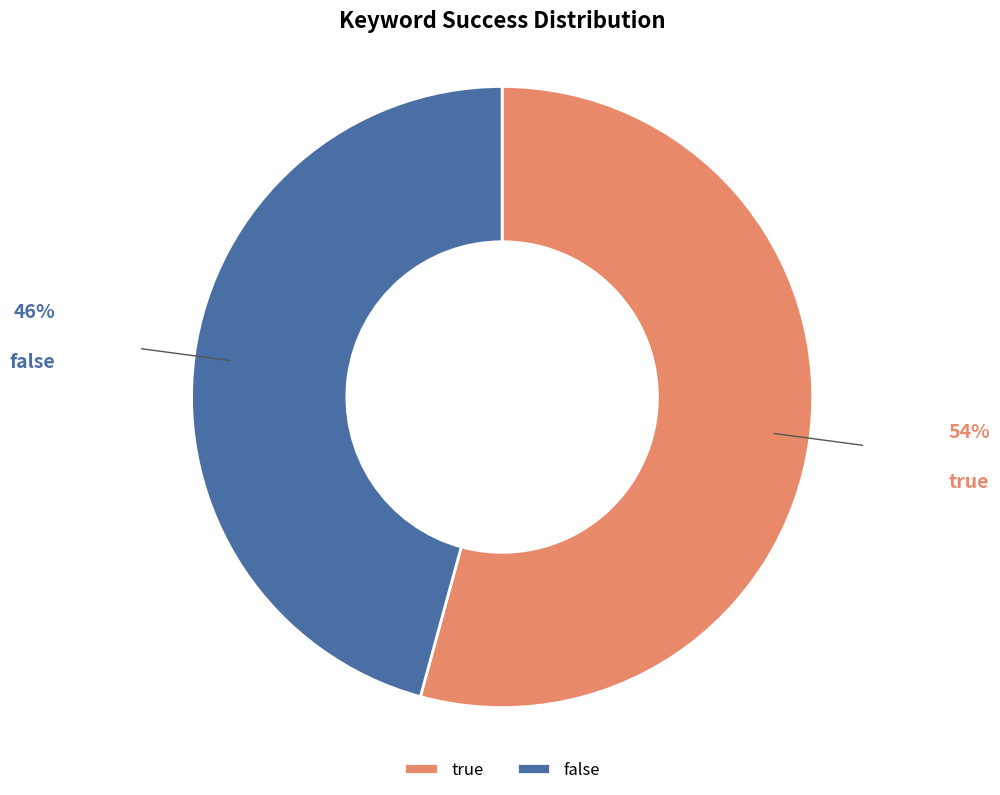

True or false: false accounts for 46% of the total.

True